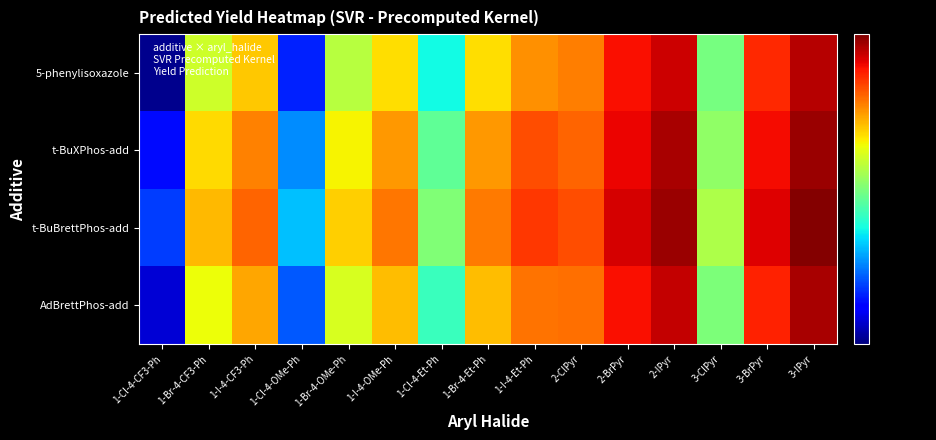

What is the smallest value displayed?

19.2